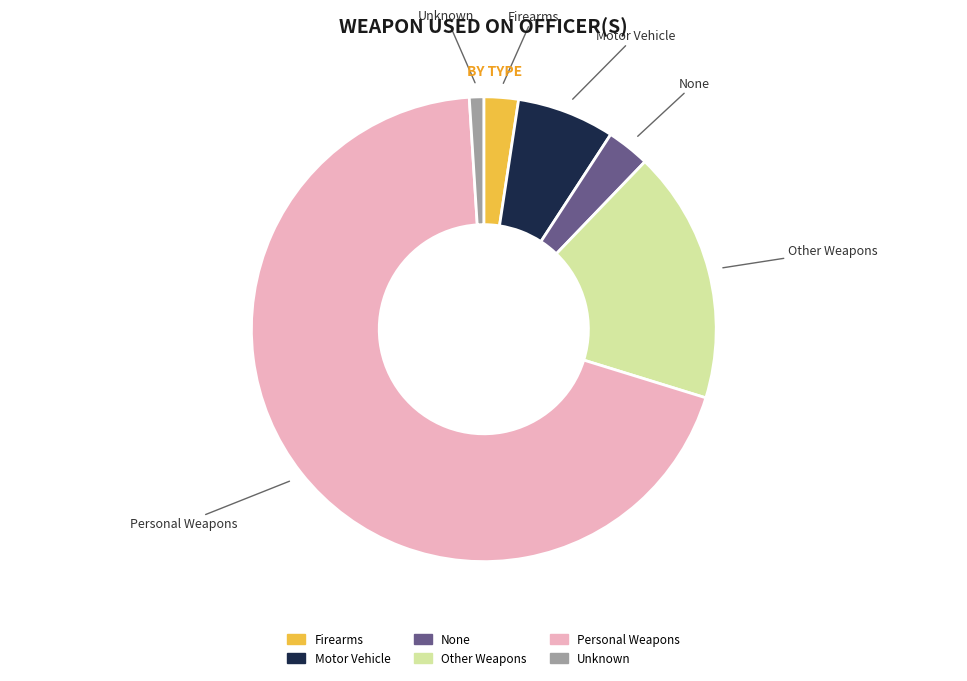

Which slice is the largest?

Personal Weapons